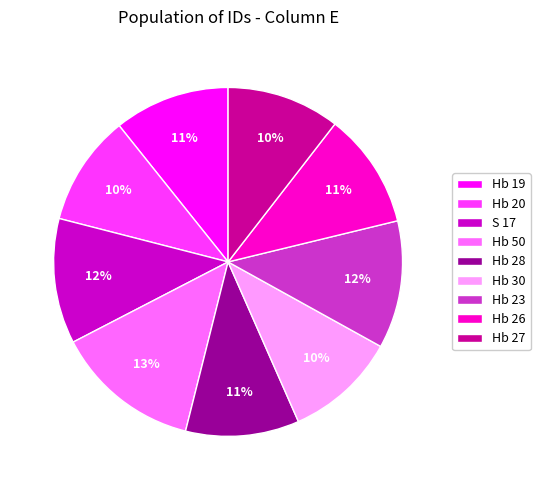

Which slice is the largest?

Hb 50